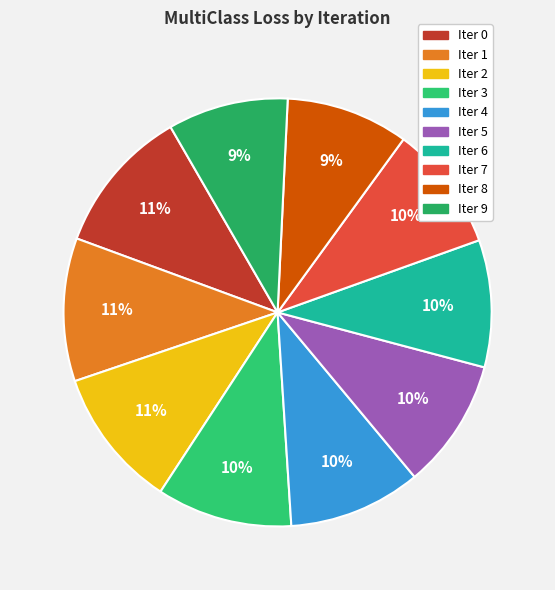

How many segments does this pie chart have?

10